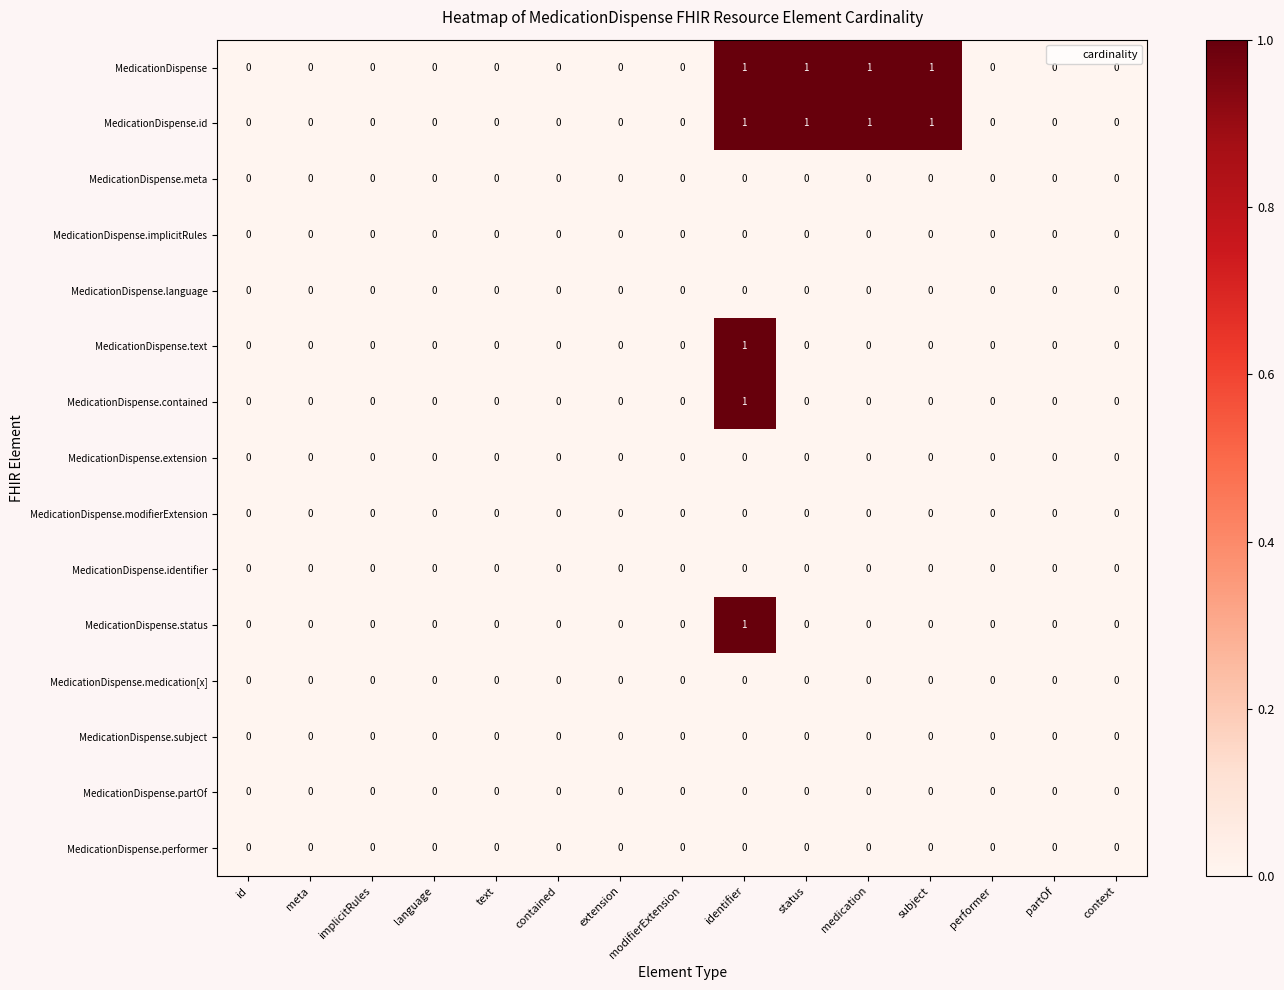

Count the MedicationDispense.text values in the range 0 to 1.

15